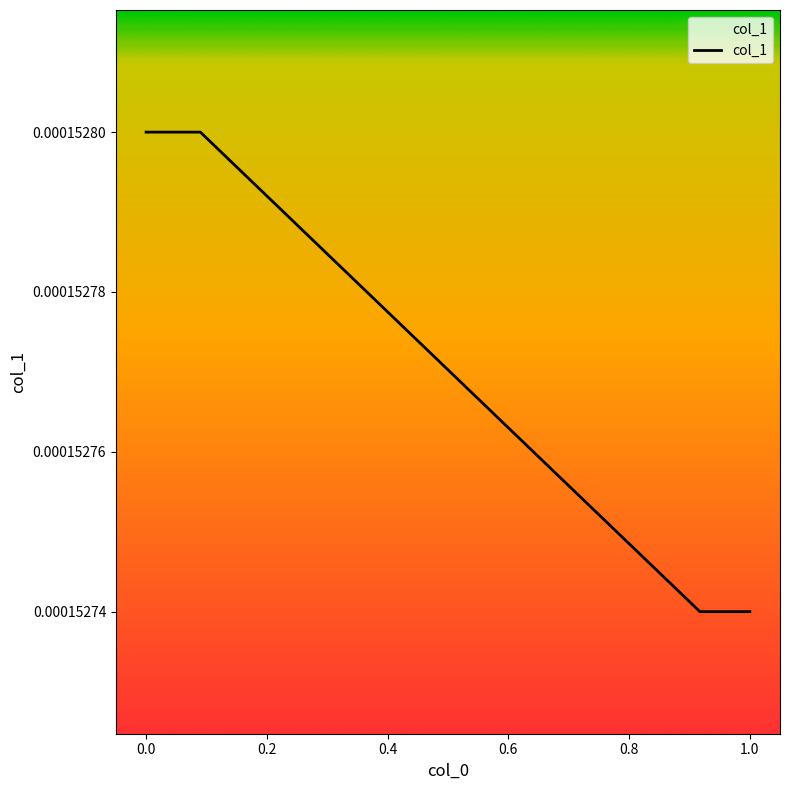

Count the values in the range 0 to 1.

4